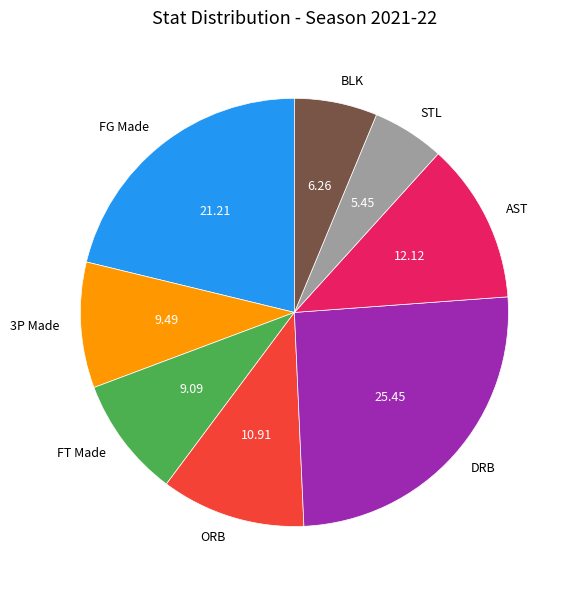

Between AST and FT Made, which is larger?

AST